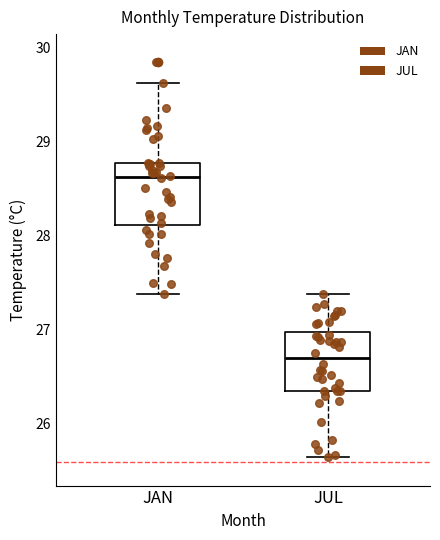

Which box's median line is the lowest?

JUL